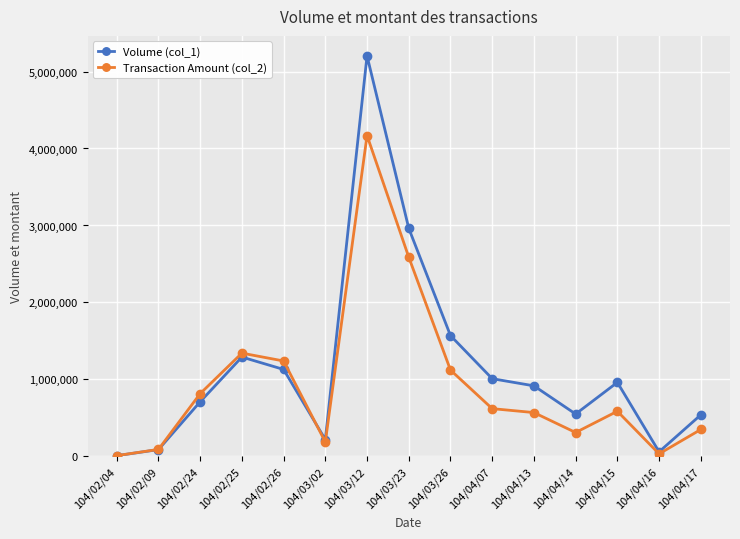

How many interior local valleys does the Volume (col_1) series have?

3